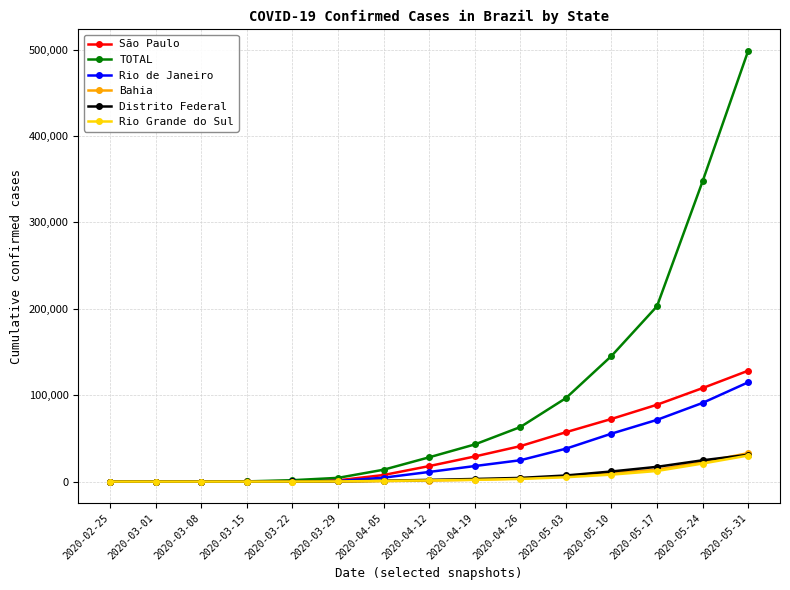

What is the label of the 10th point from the left?

2020-04-26